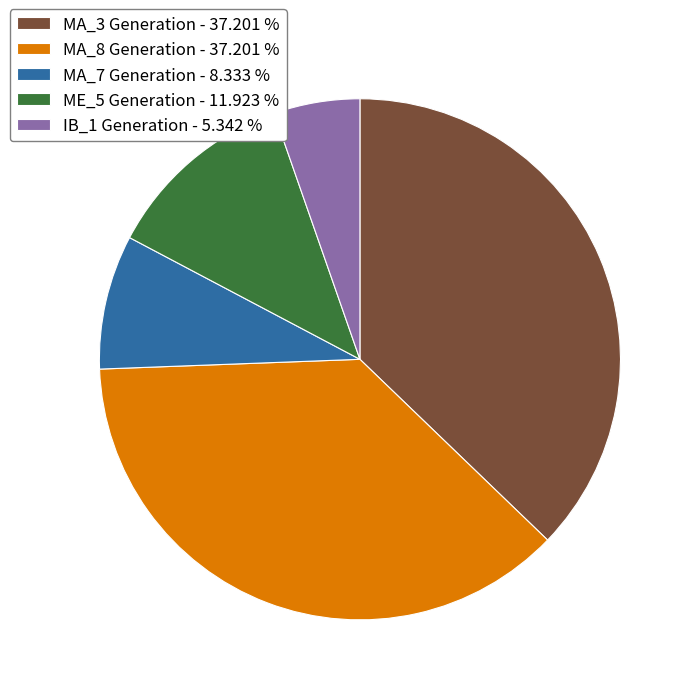

Is it true that MA_3 Generation is 44% of the pie?

False